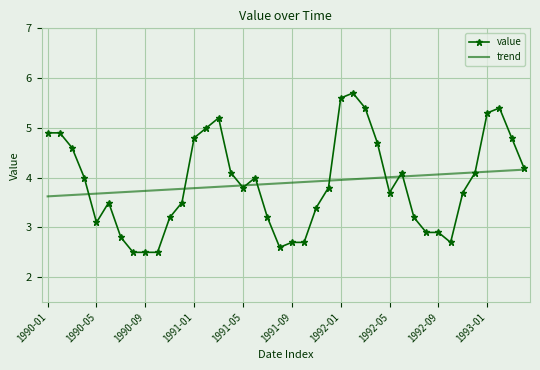

What is the difference between the maximum and minimum values in the value series?

3.2